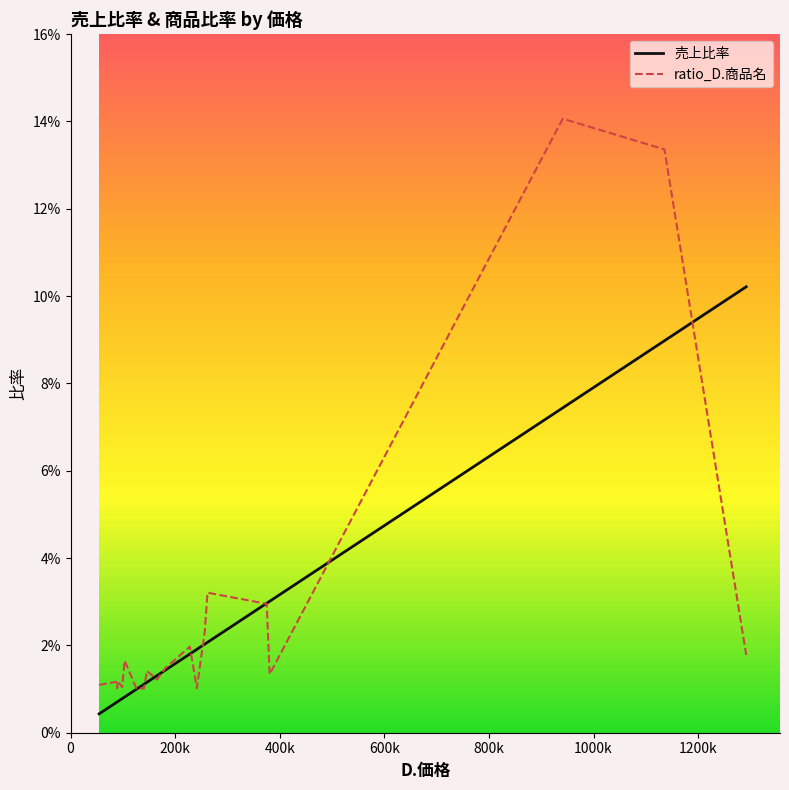

Rank the series by their average value, from highest to lowest.

ratio_D.商品名, 売上比率